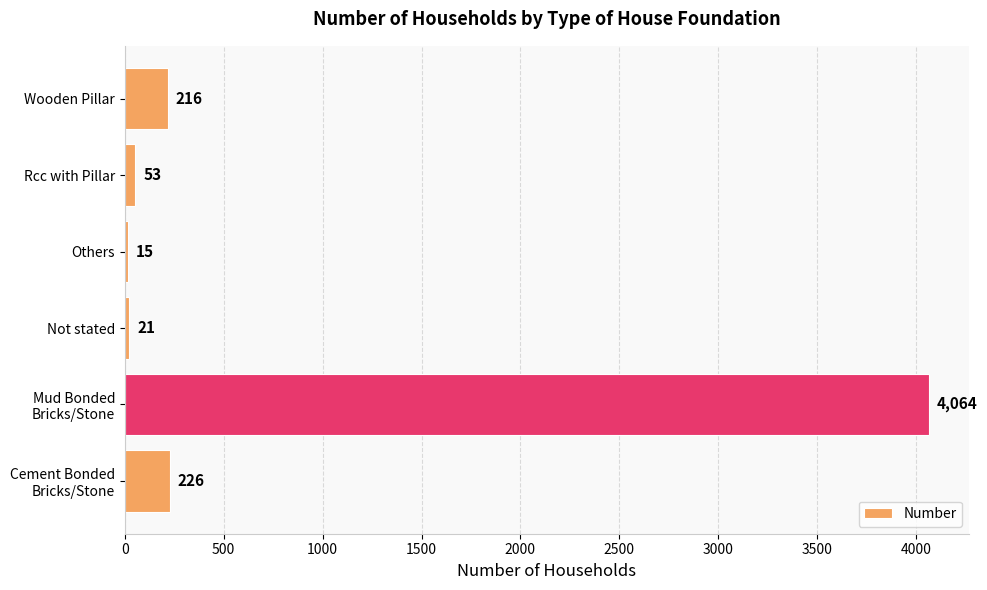

Read the value at Wooden Pillar, to the nearest 100.

200